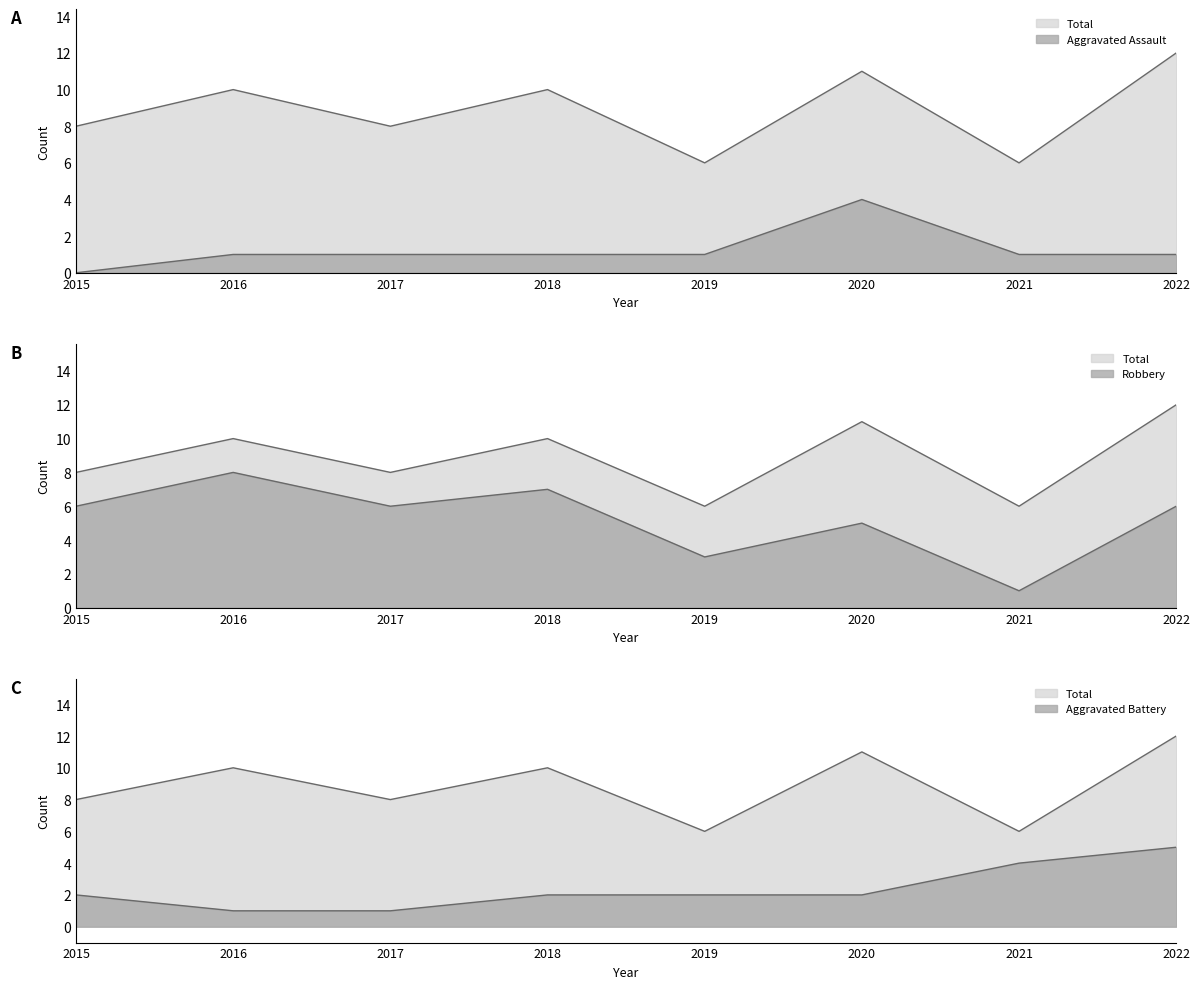

What is the sum of the Aggravated Assault values at 2021 and 2017?

2